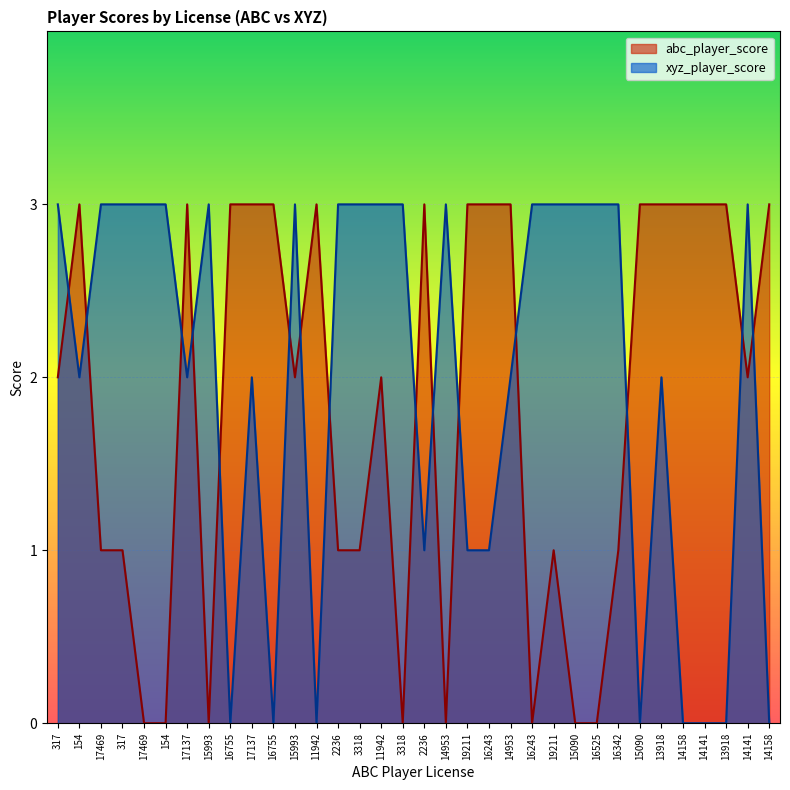

Rank the series by their maximum value, from lowest to highest.

abc_player_score, xyz_player_score